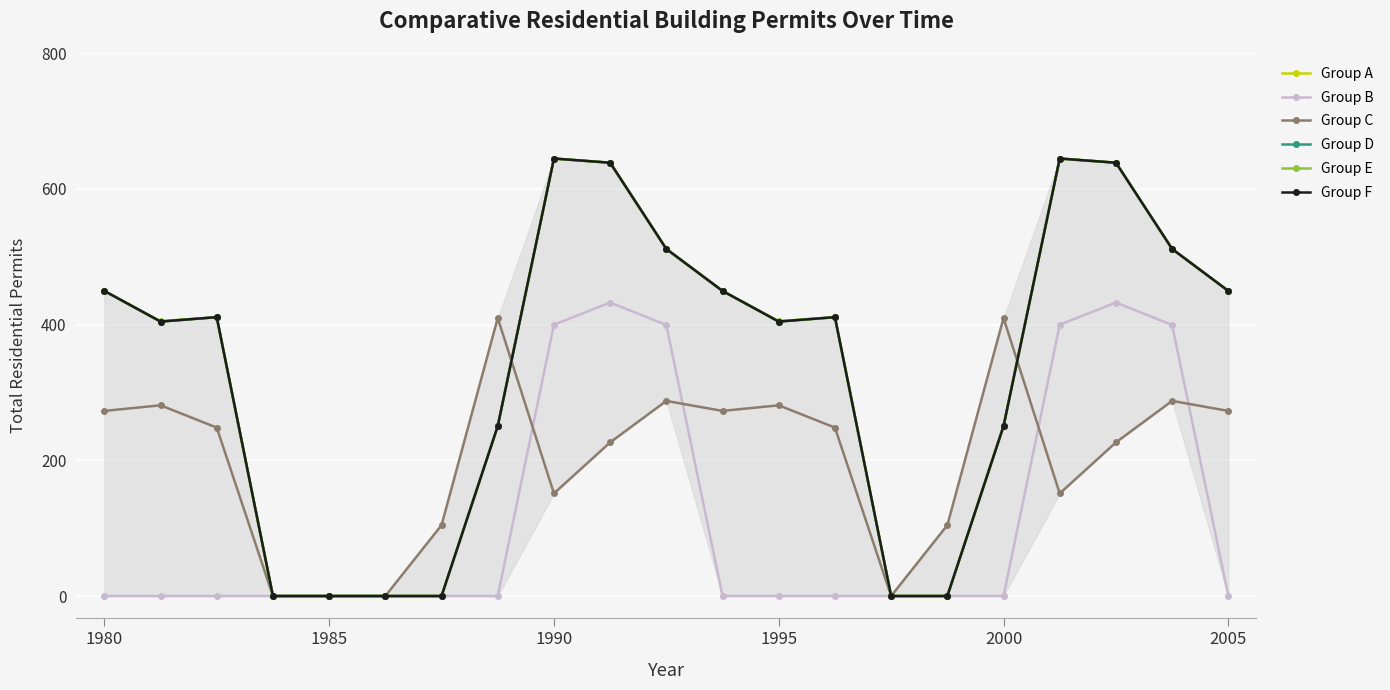

In Group B, how many points are higher than both neighbors (excluding endpoints)?

2